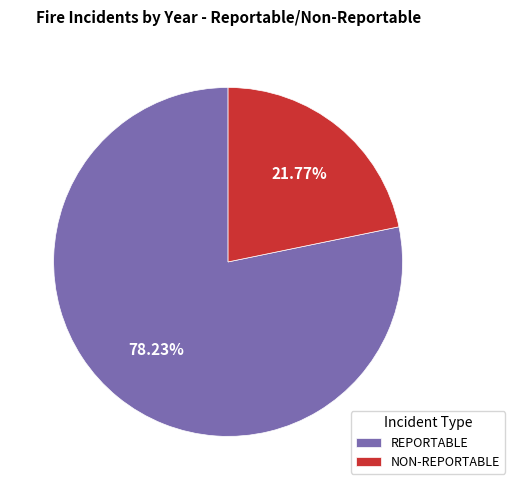

Rank the categories by value from highest to lowest.

REPORTABLE, NON-REPORTABLE